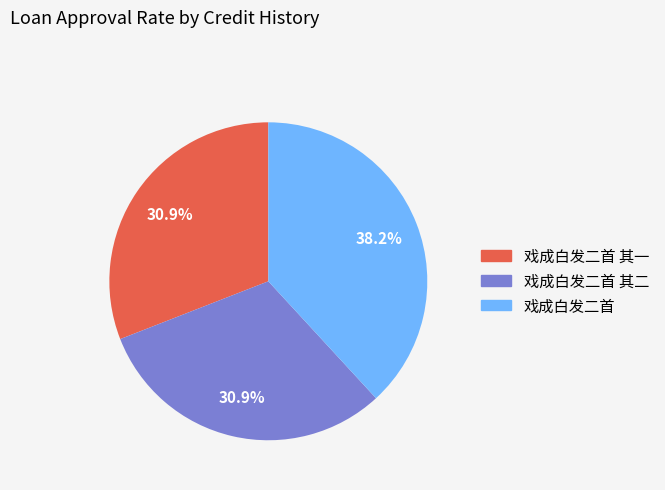

How many segments does this pie chart have?

3